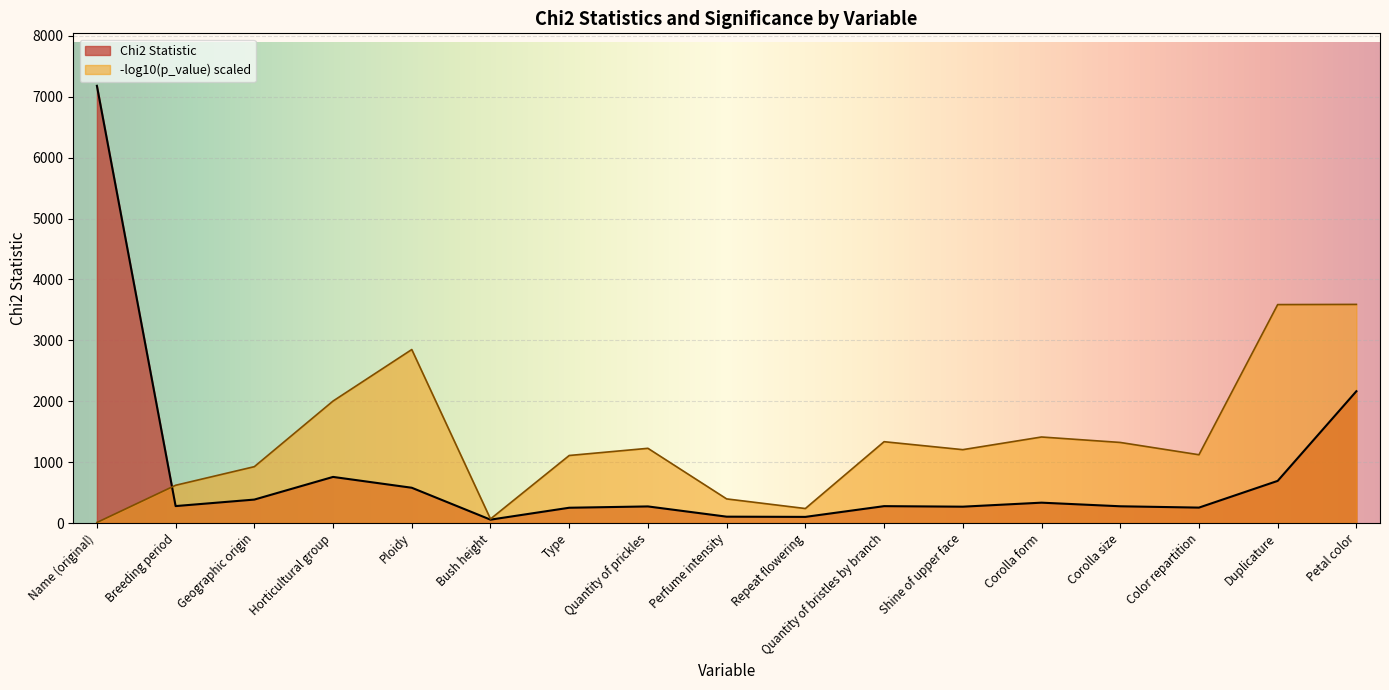

At which category does the data reach its first local valley?

Breeding period